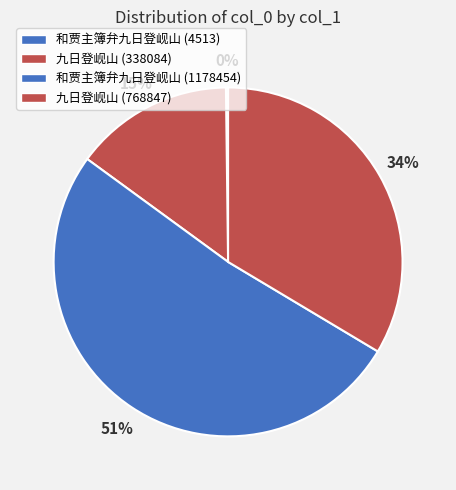

Between 九日登岘山 (768847) and 和贾主簿弁九日登岘山 (4513), which is larger?

九日登岘山 (768847)